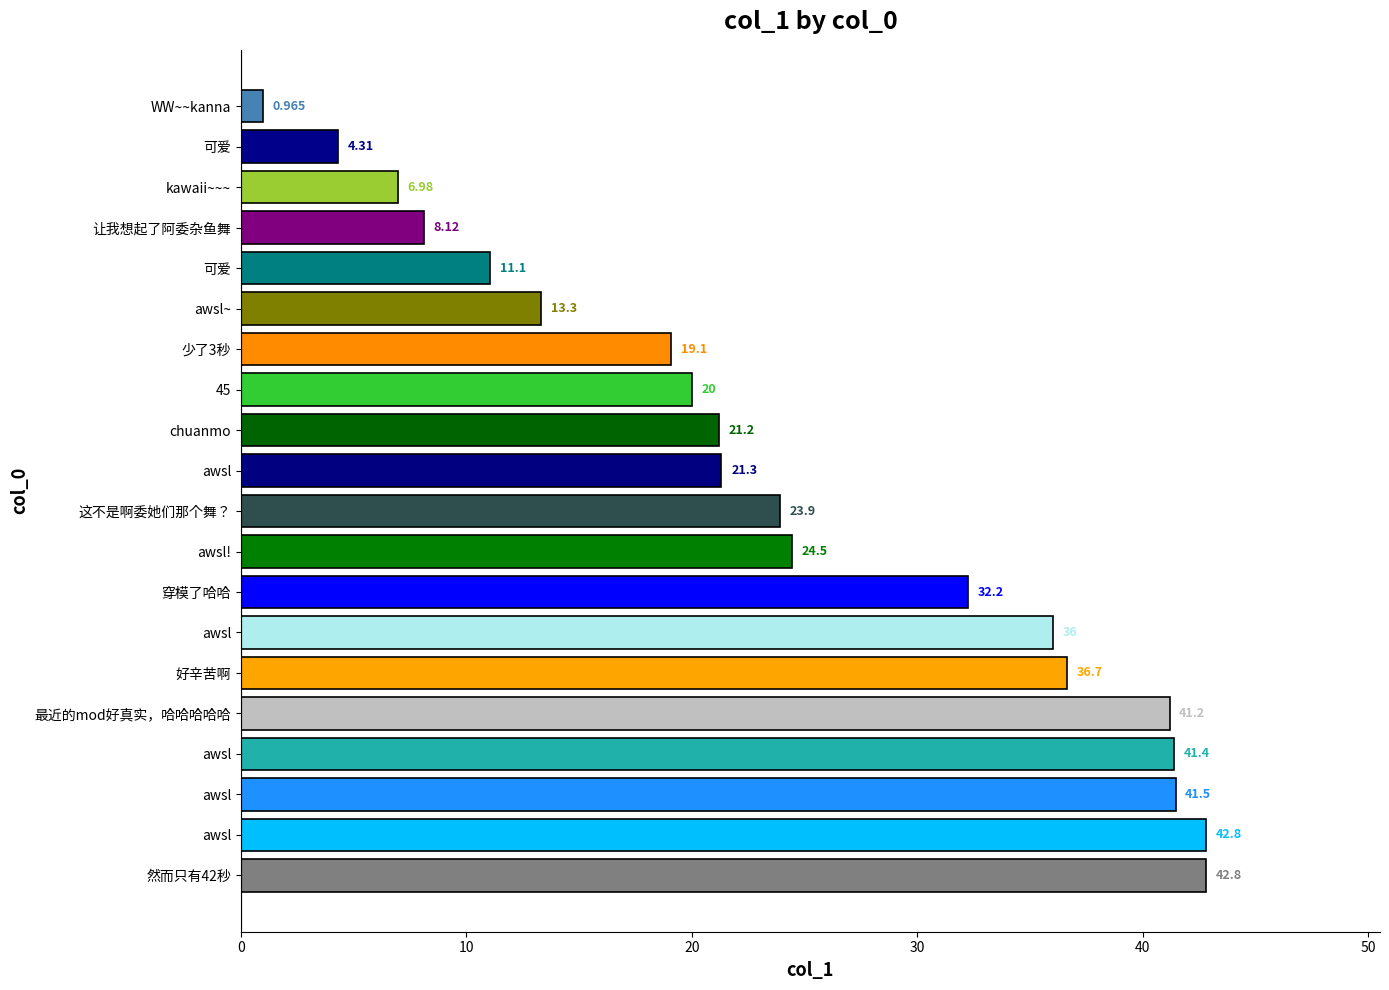

Count the number of values greater than 23.

10